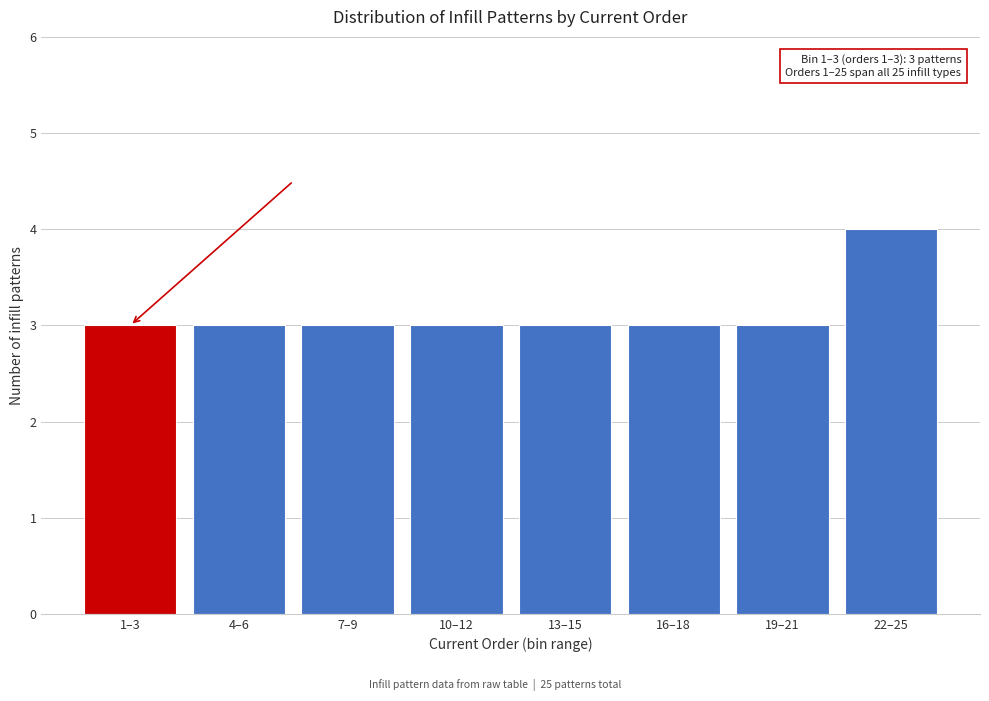

Reading left to right, what are all the values shown in this chart?

3	3	3	3	3	3	3	4